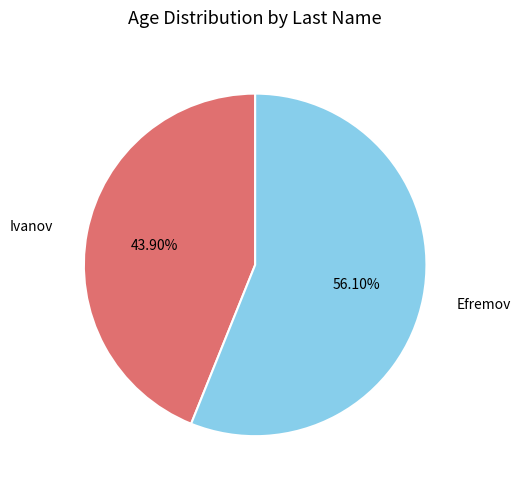

True or false: Ivanov accounts for 44% of the total.

True